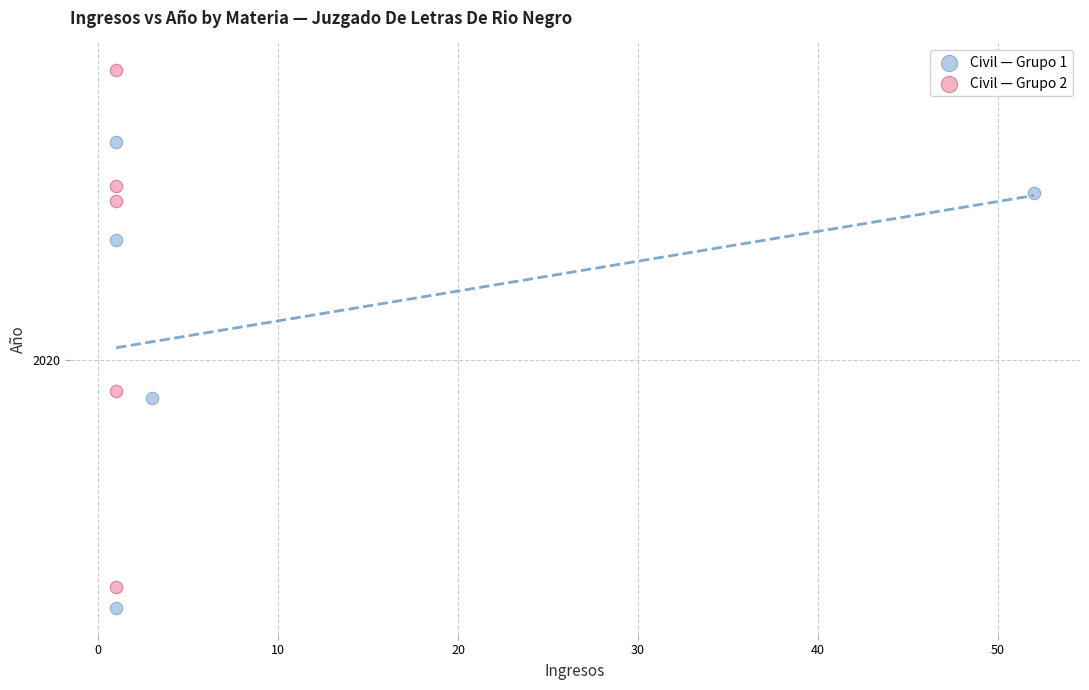

Which series reaches the maximum Y coordinate?

Civil — Grupo 2